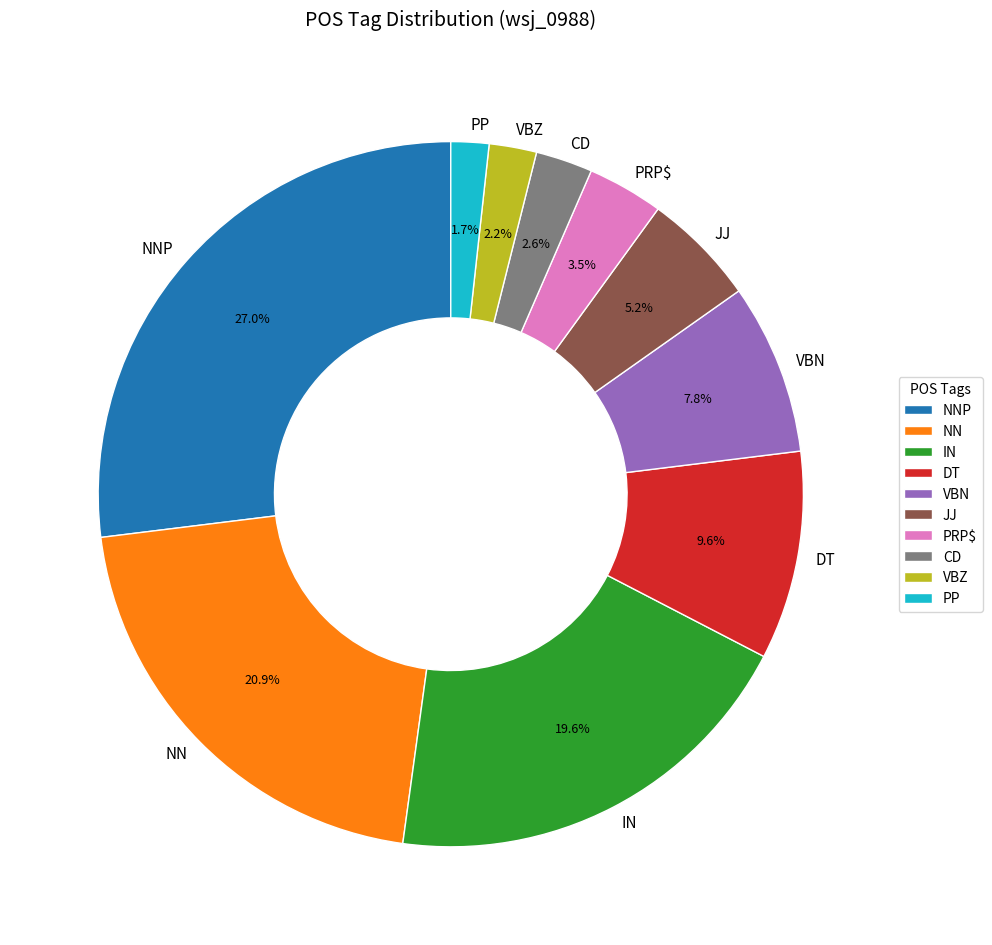

The NN slice represents 9% of the pie. True or false?

False